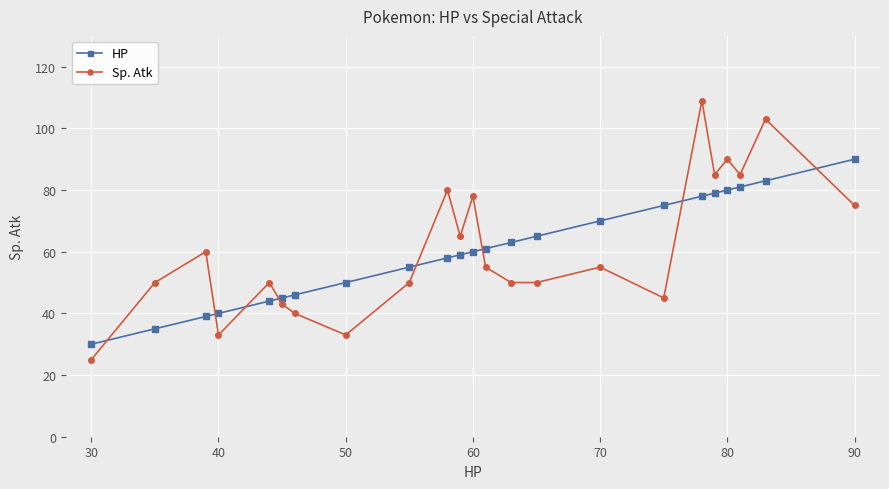

Rank the series by their maximum value, from highest to lowest.

Sp. Atk, HP